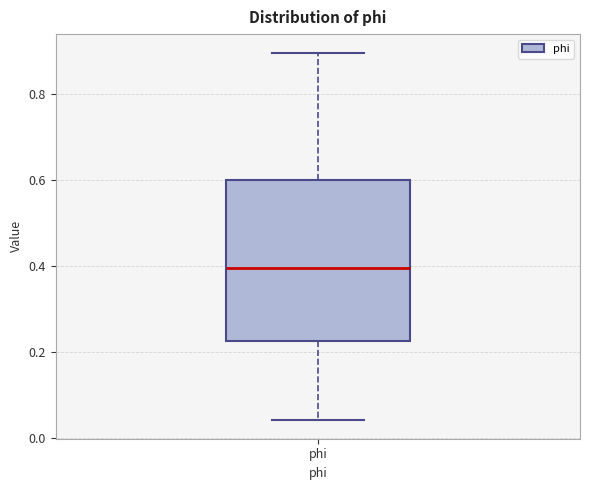

Read this box plot against the y-axis: the position of the median line, the range covered by the box, and the ends of both whiskers. The values are not printed on the chart, so give them approximately, as read against the axis.

median 0.40, box 0.22 to 0.60, whiskers 0.04 to 0.90